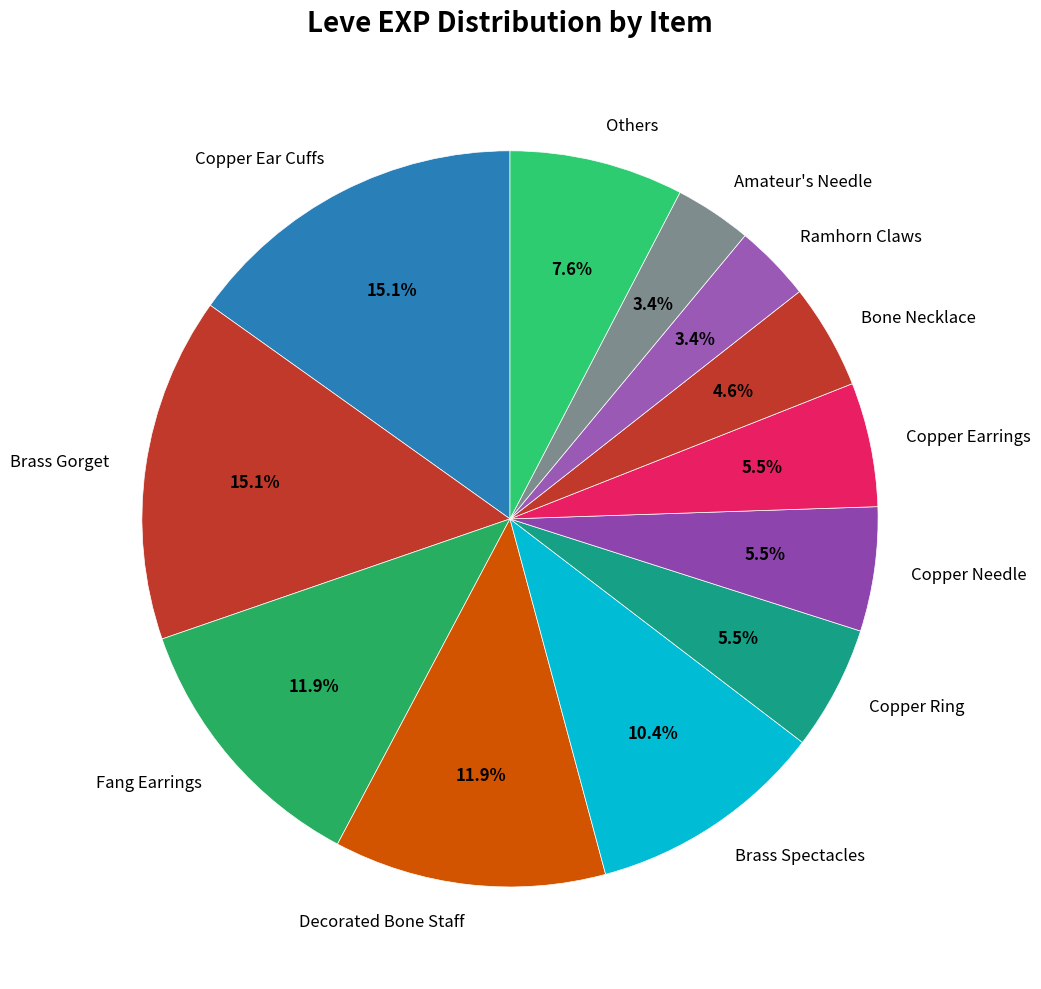

Does Decorated Bone Staff account for over 50% of the chart?

No